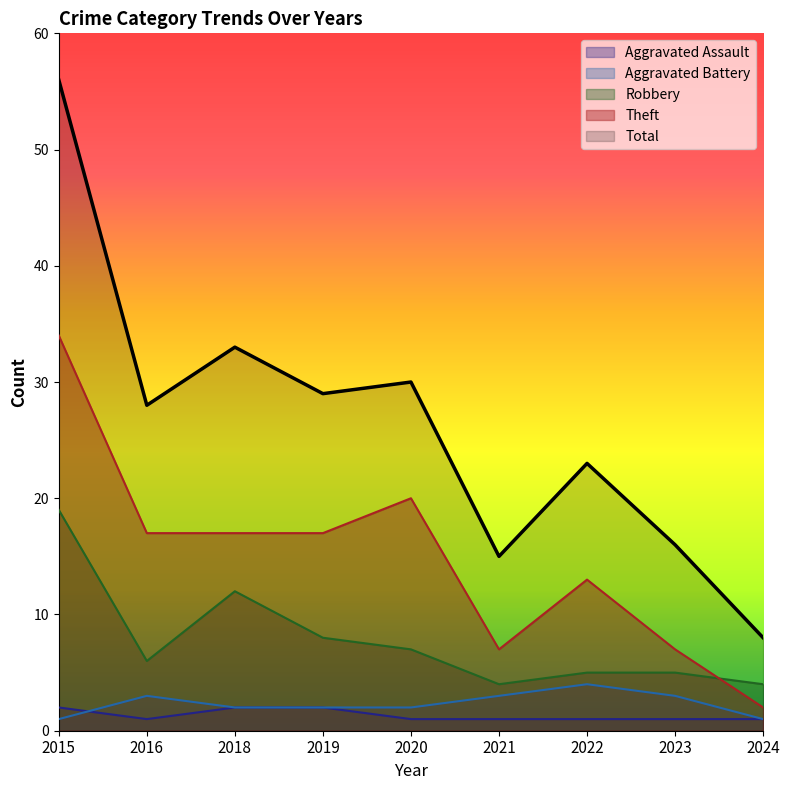

At which category is the sum across all series the highest?

2015